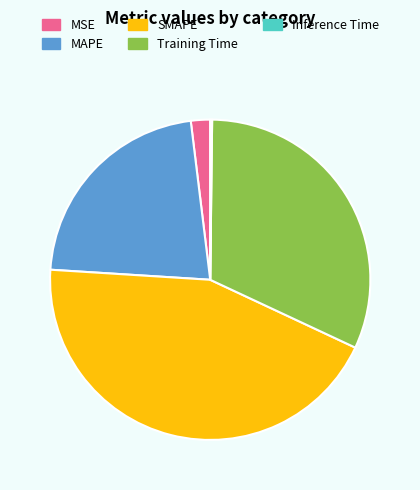

Between MAPE and SMAPE, which is larger?

SMAPE